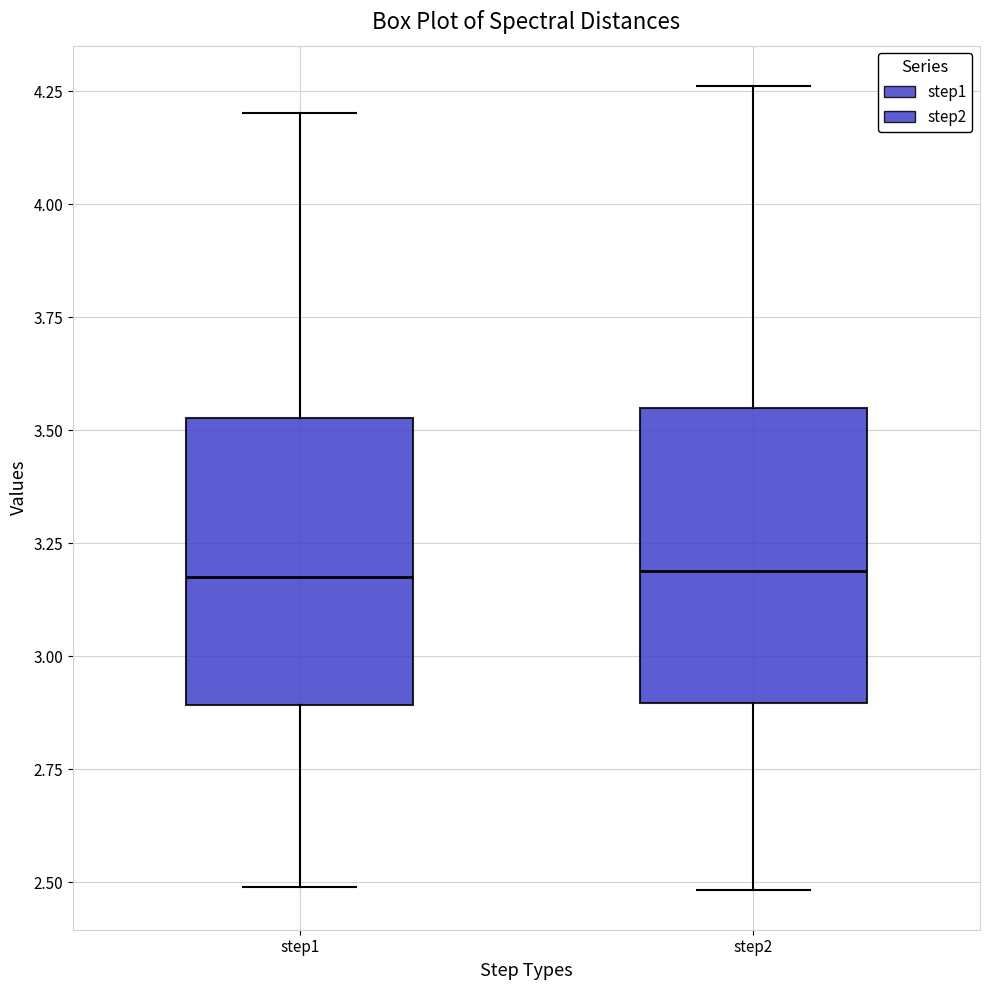

Reading left to right, read every box against the y-axis: the position of its median line, the range the box covers, and the ends of its whiskers. The values are not printed on the chart, so give them approximately, as read against the axis.

step1: median 3.20, box 2.90 to 3.55, whiskers 2.50 to 4.20
step2: median 3.20, box 2.90 to 3.55, whiskers 2.50 to 4.25